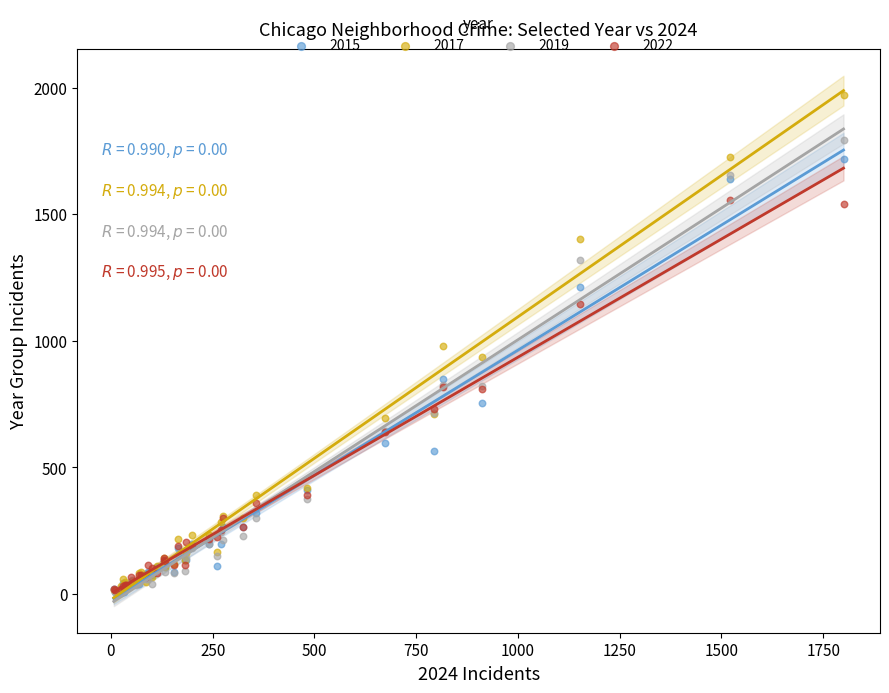

What are all the series names shown in the legend?

2015, 2017, 2019, 2022